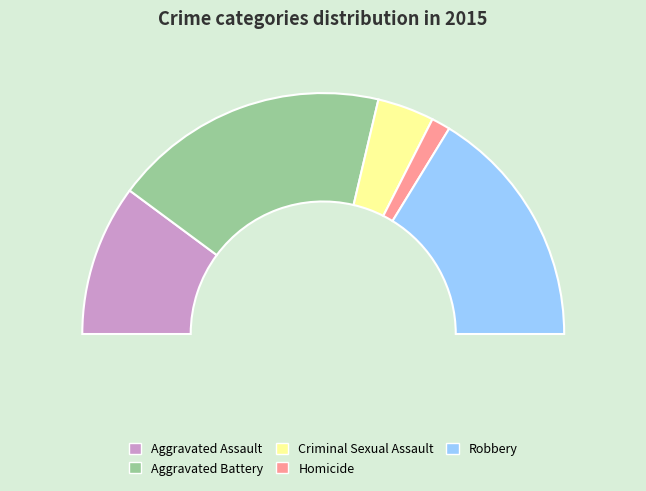

To the nearest percent, what percentage of the pie is Criminal Sexual Assault?

8%